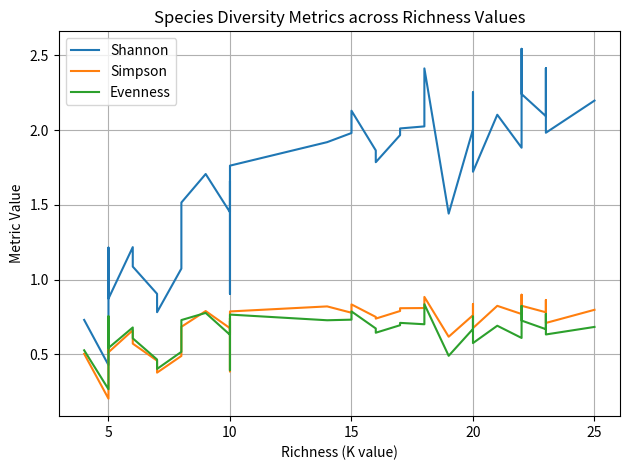

Is it true that Shannon equals 1.4 at 22?

False